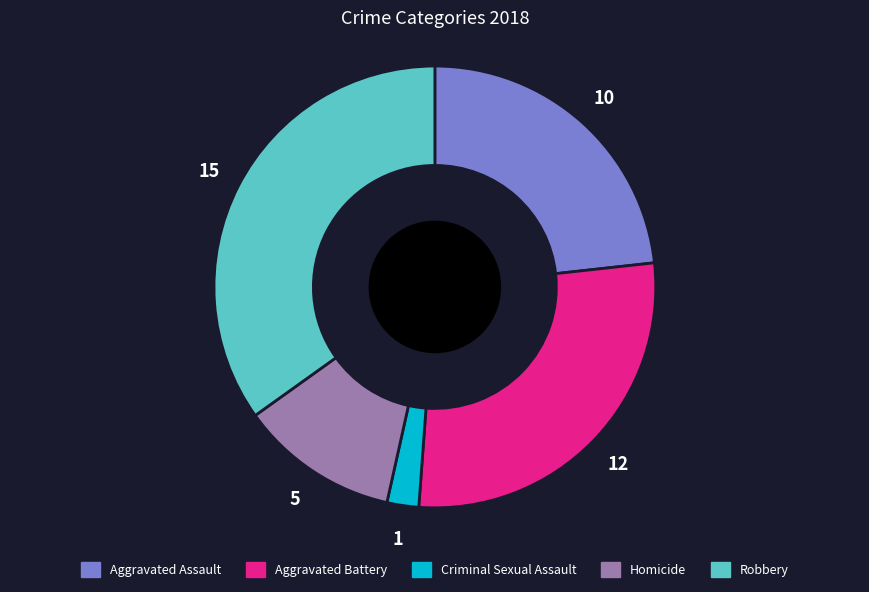

The Robbery slice represents 28% of the pie. True or false?

False